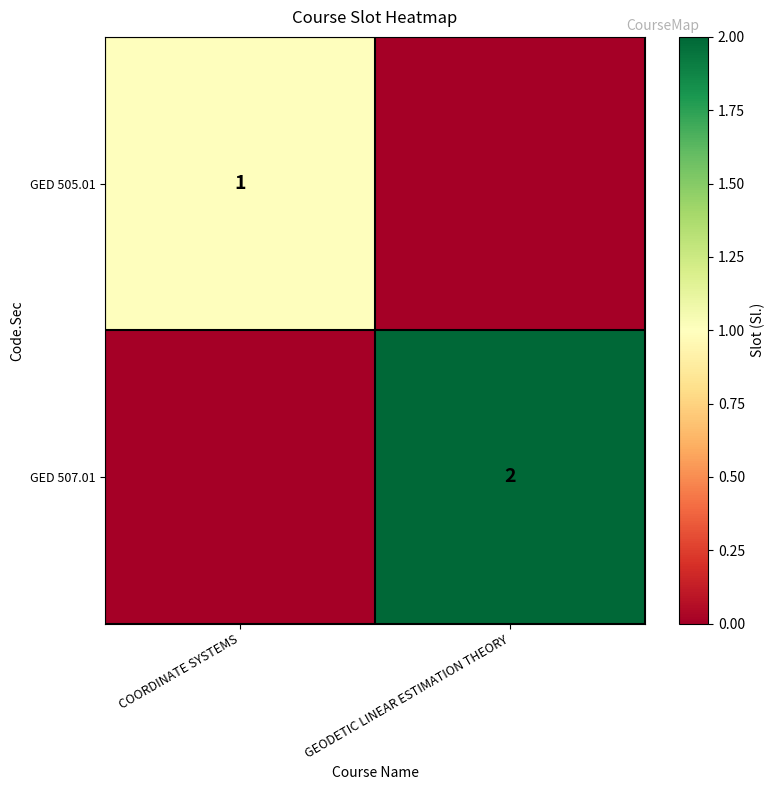

The value of GED 505.01 at COORDINATE SYSTEMS is 1. True or false?

True